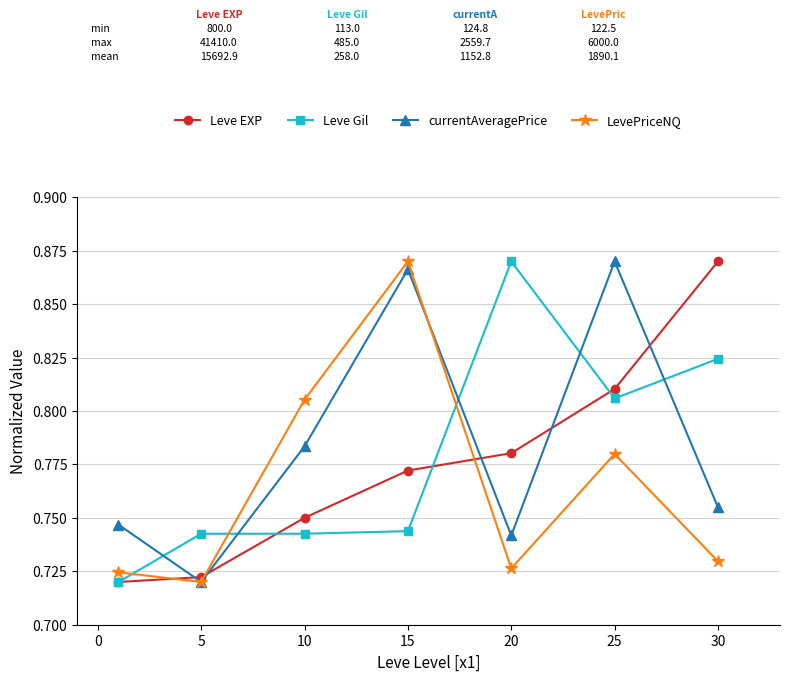

Count the currentAveragePrice values in the range 0 to 1.

7